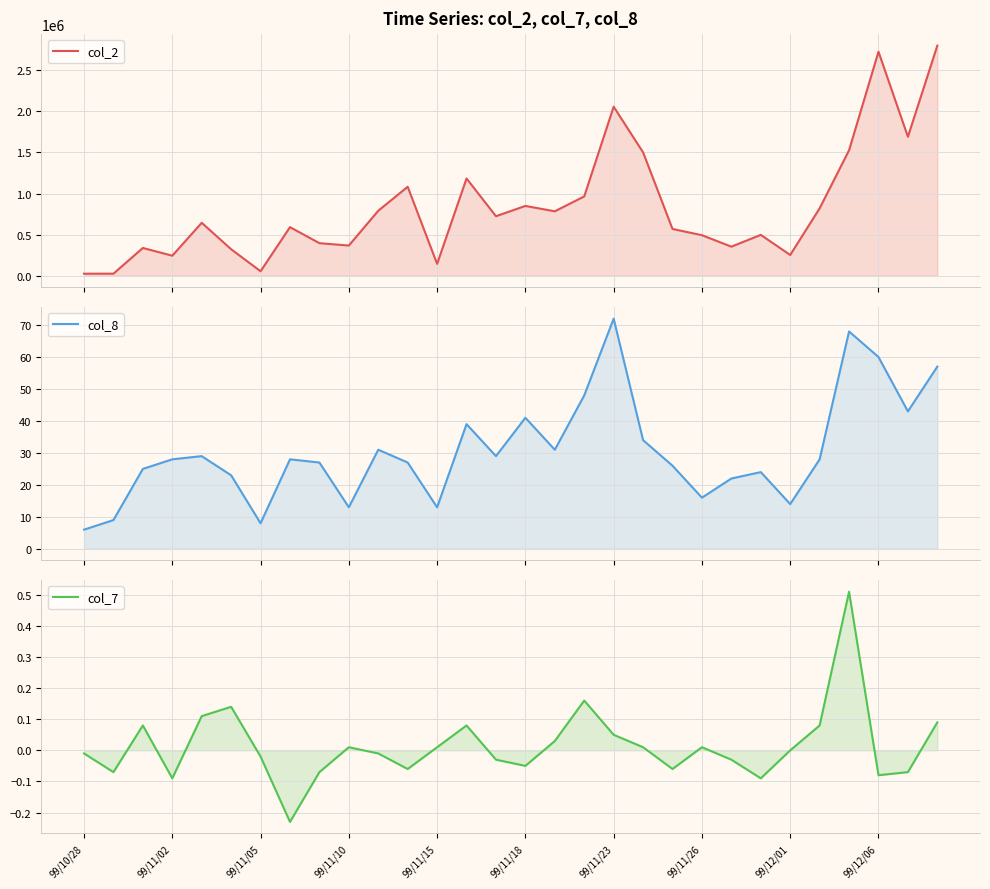

List the series in order of their peak value, lowest first.

col_7, col_8, col_2